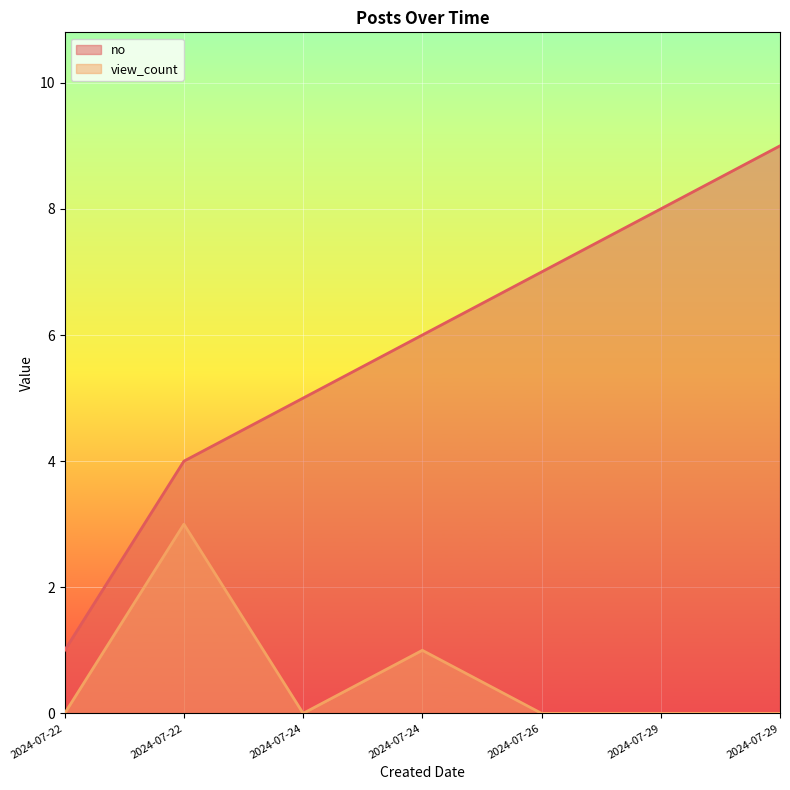

How many values in the no series are below 6?

3